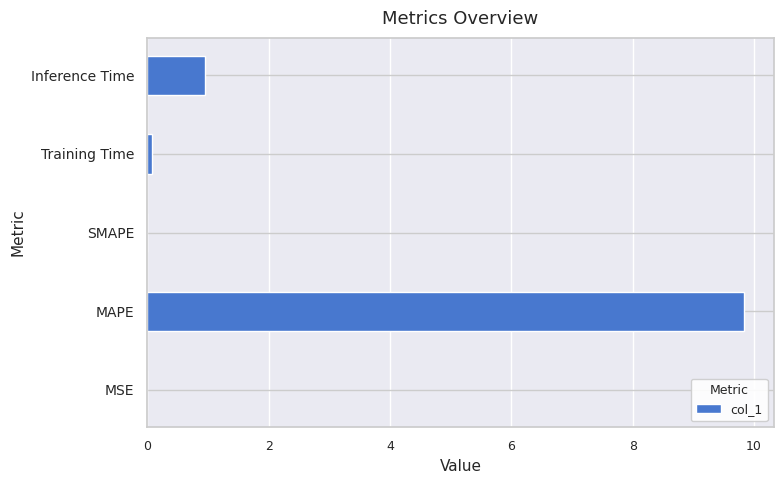

True or false: the data shows 0.9 at Inference Time.

True